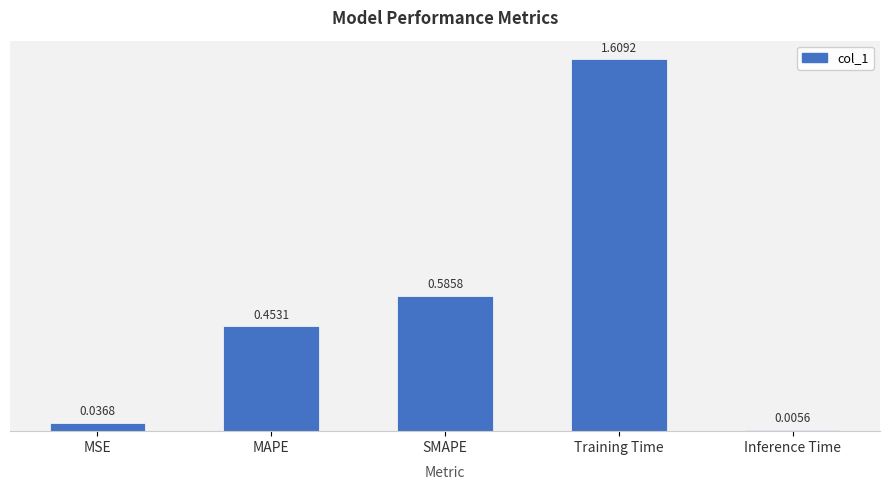

What is the label of the 5th bar from the left?

Inference Time